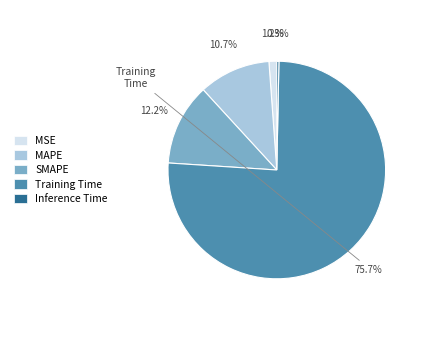

Is there a majority slice in this chart?

Yes